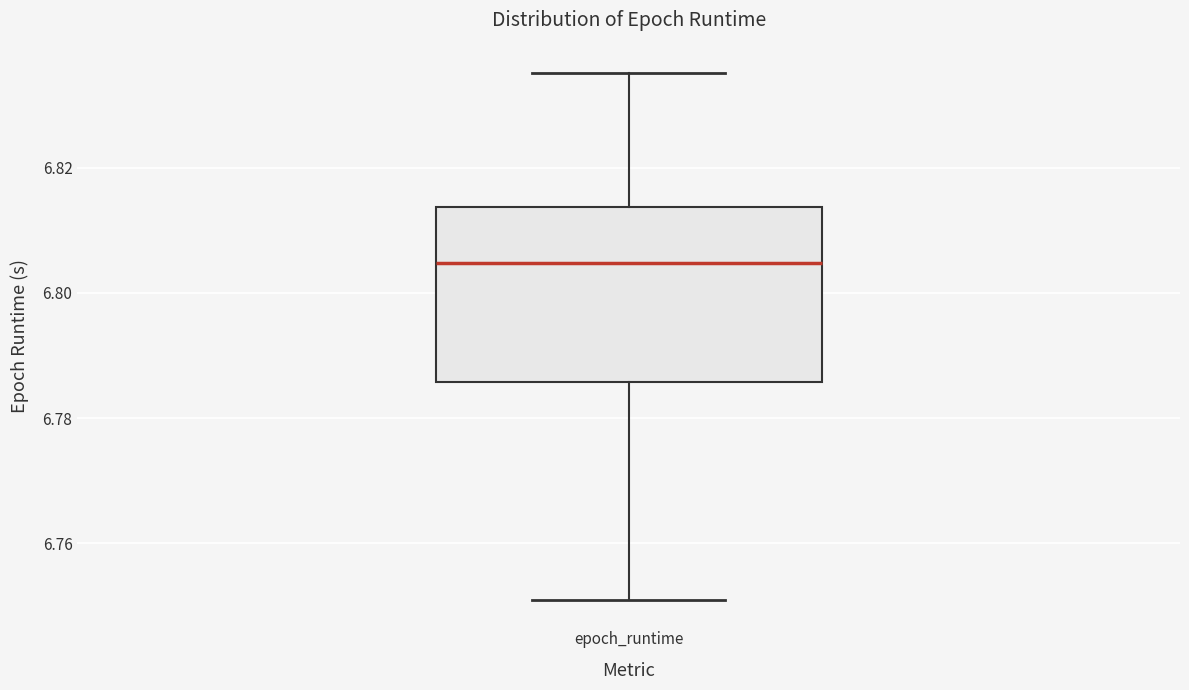

Transcribe this box plot: give where the median line is, the range the box spans, and where the two whiskers end, as read against the y-axis. The values are not printed on the chart, so give them approximately, as read against the axis.

median 6.804, box 6.786 to 6.814, whiskers 6.750 to 6.836